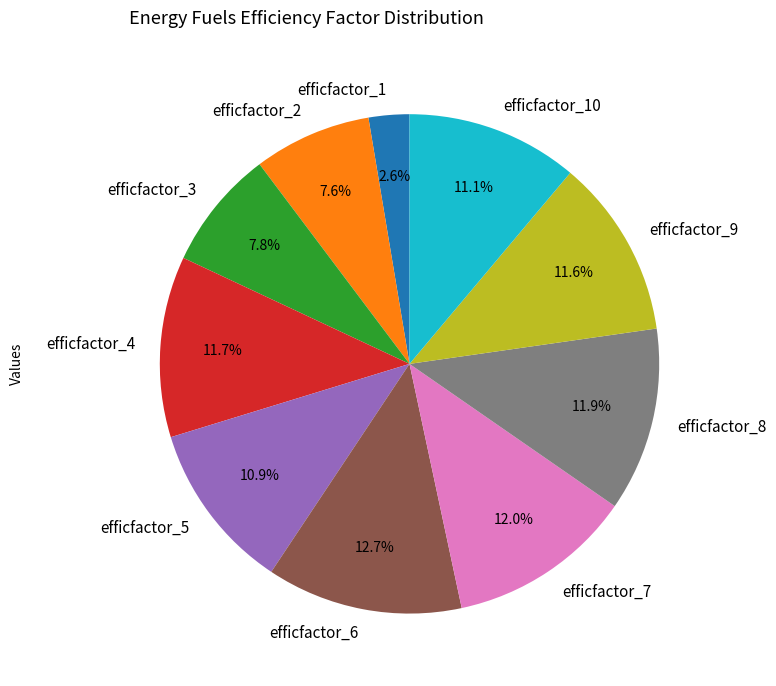

Is it true that efficfactor_9 is 12% of the pie?

True